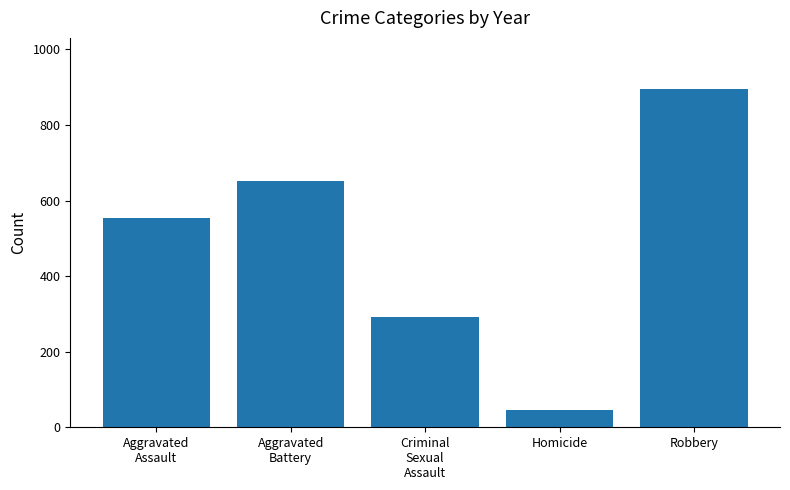

How many data points does each series have?

5